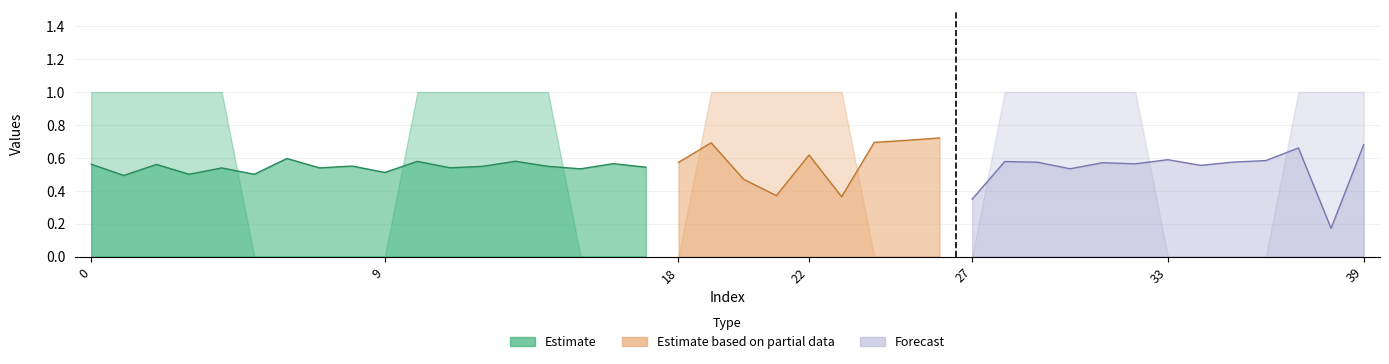

How many values in y_true are above zero?

23